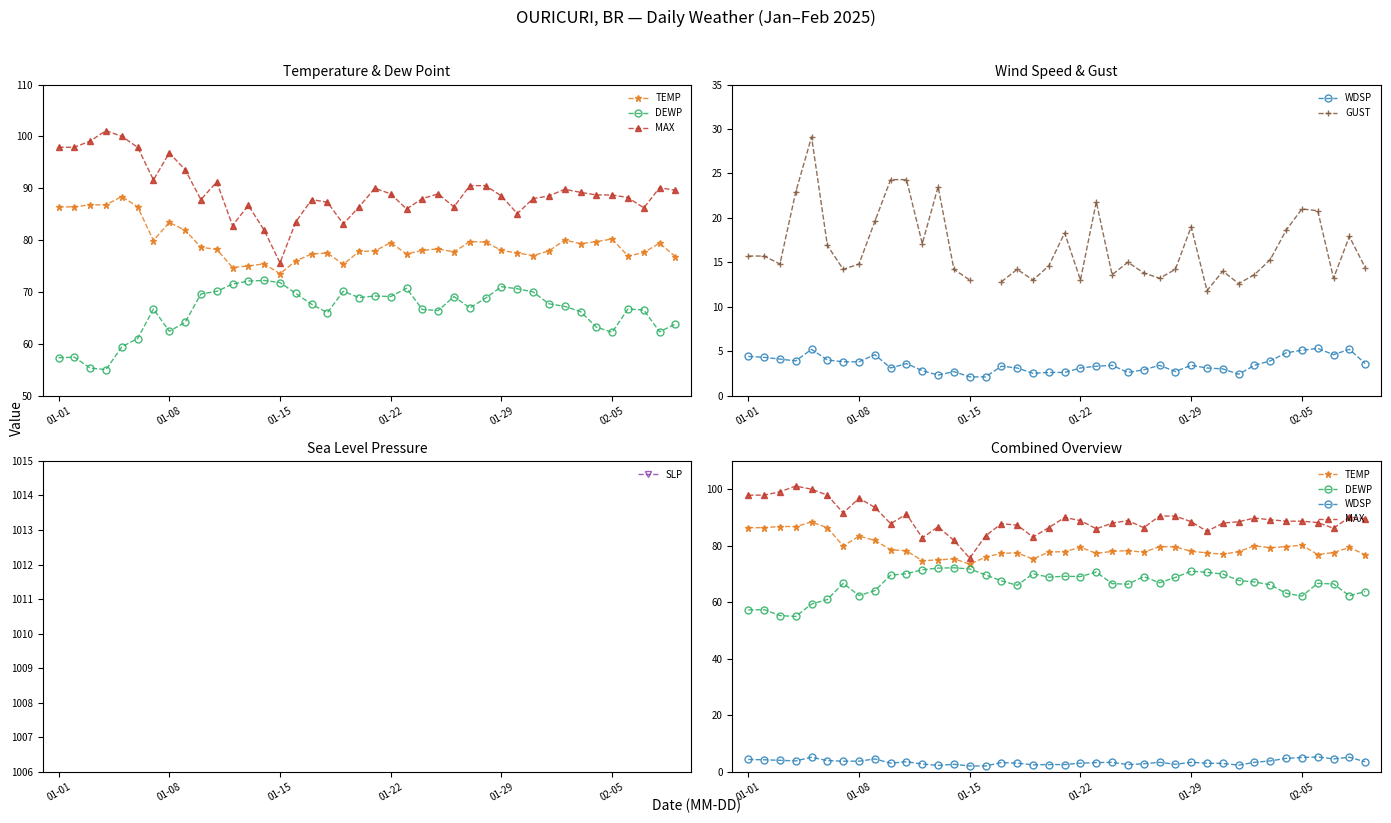

True or false: MAX and TEMP cross at least once.

False